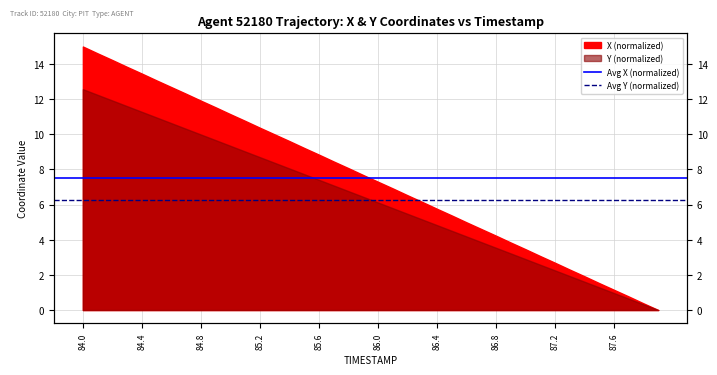

Is it true that Avg X (normalized) equals 5.0 at 84.0?

False